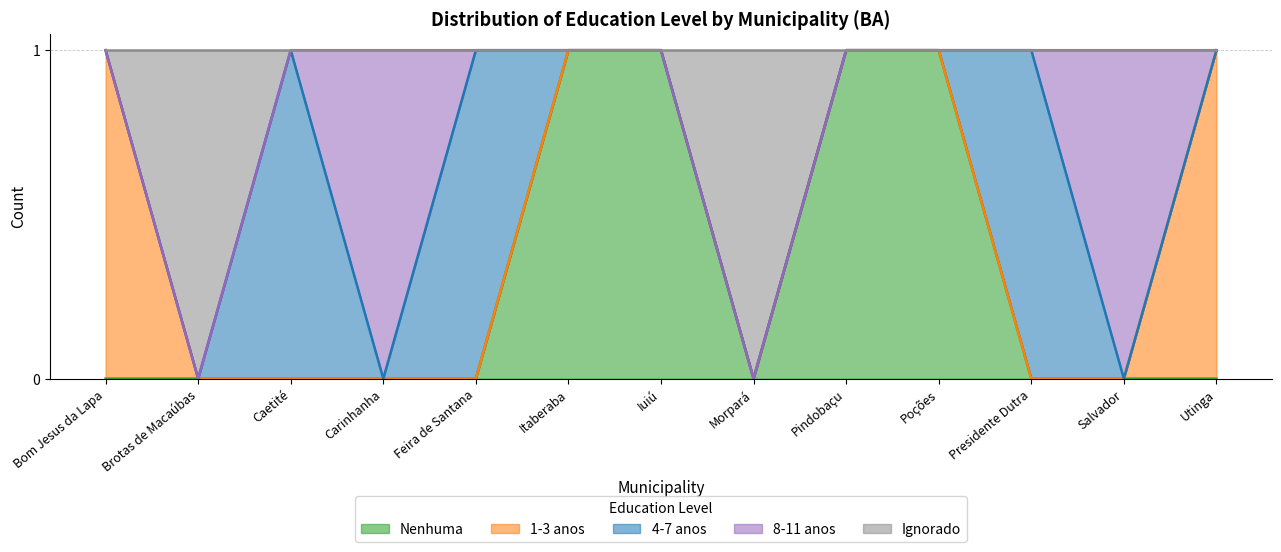

How many interior local valleys does the 4-7 anos series have?

1